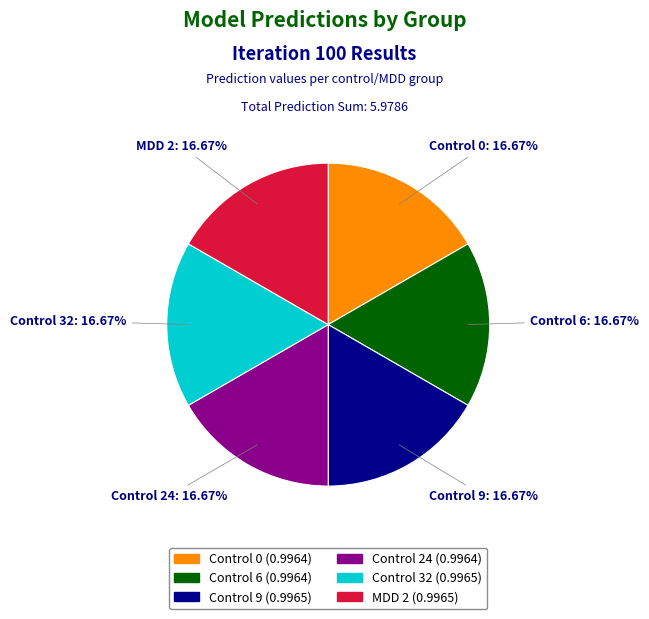

Do Control 9 and Control 32 together represent more than half of the pie?

No